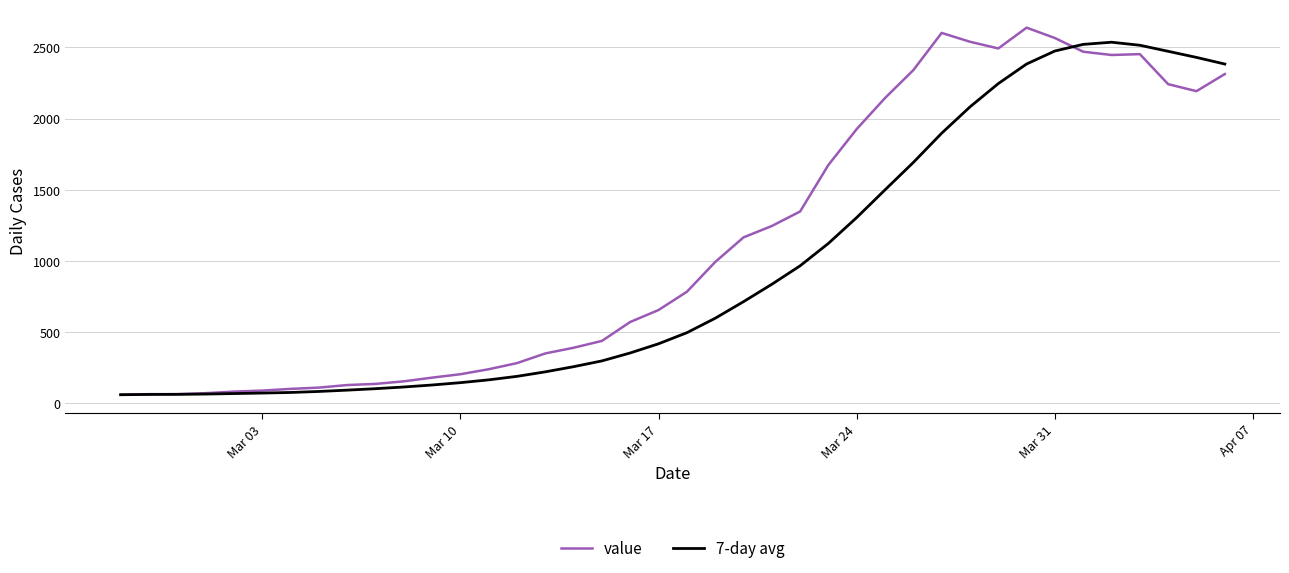

What is the lowest value of the value series?

61.0